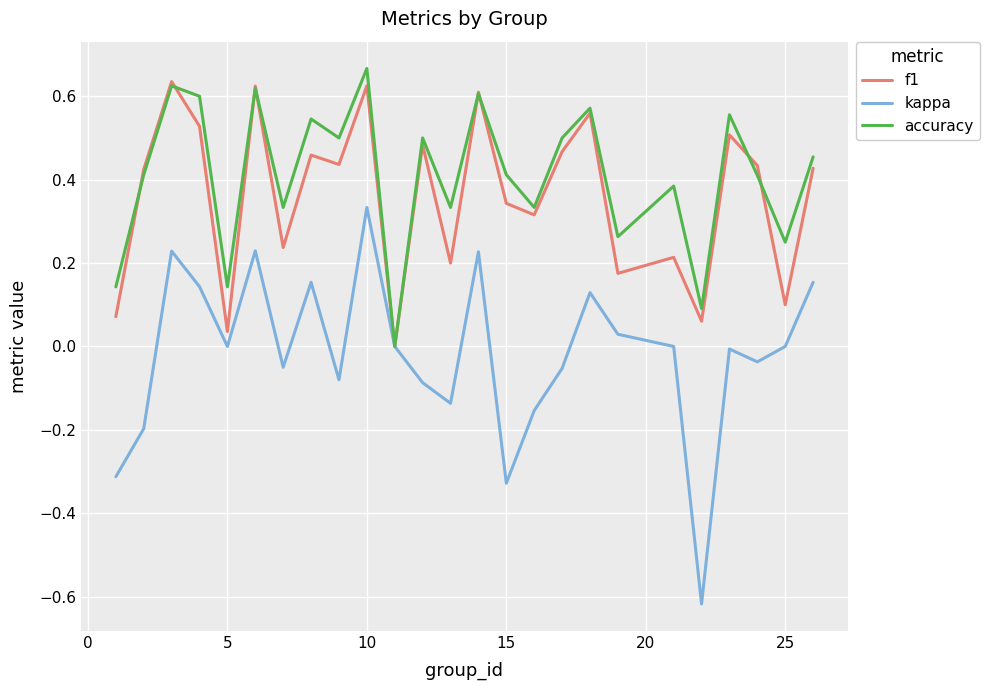

Which series has the largest range (max minus min)?

kappa